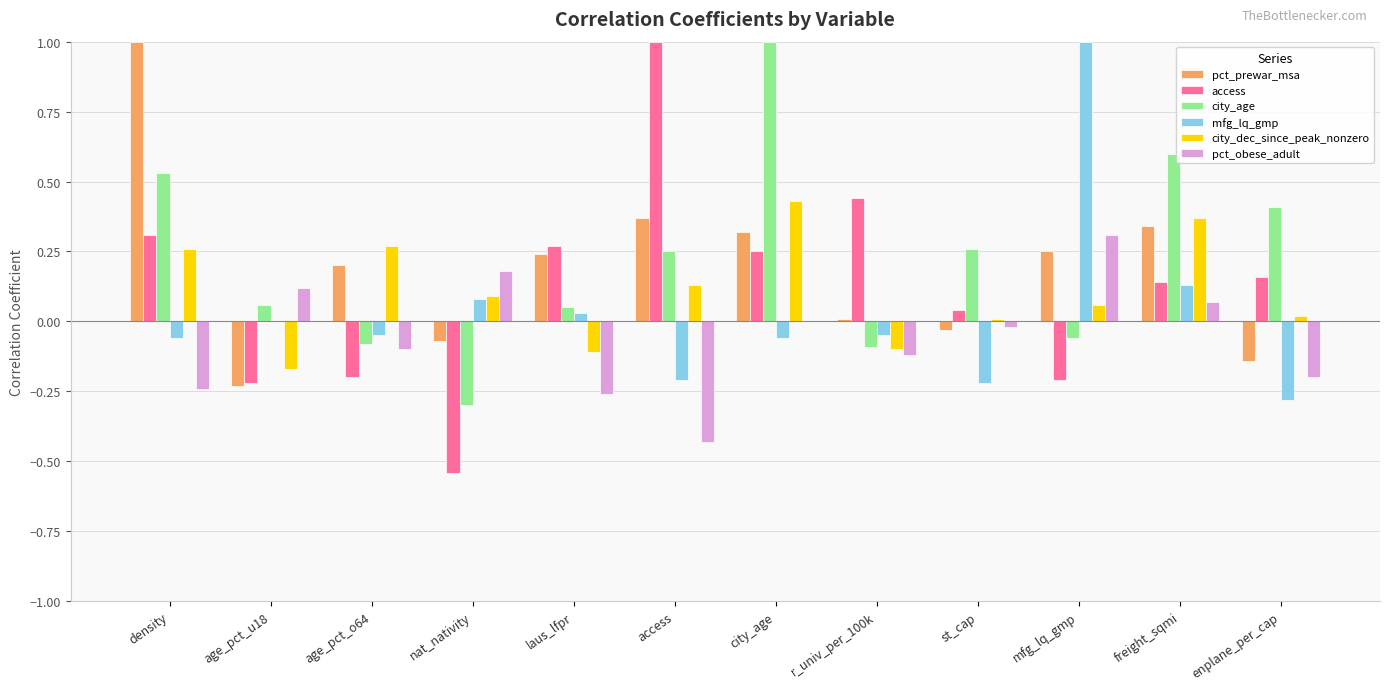

The value of mfg_lq_gmp at mfg_lq_gmp is 1.0. True or false?

True